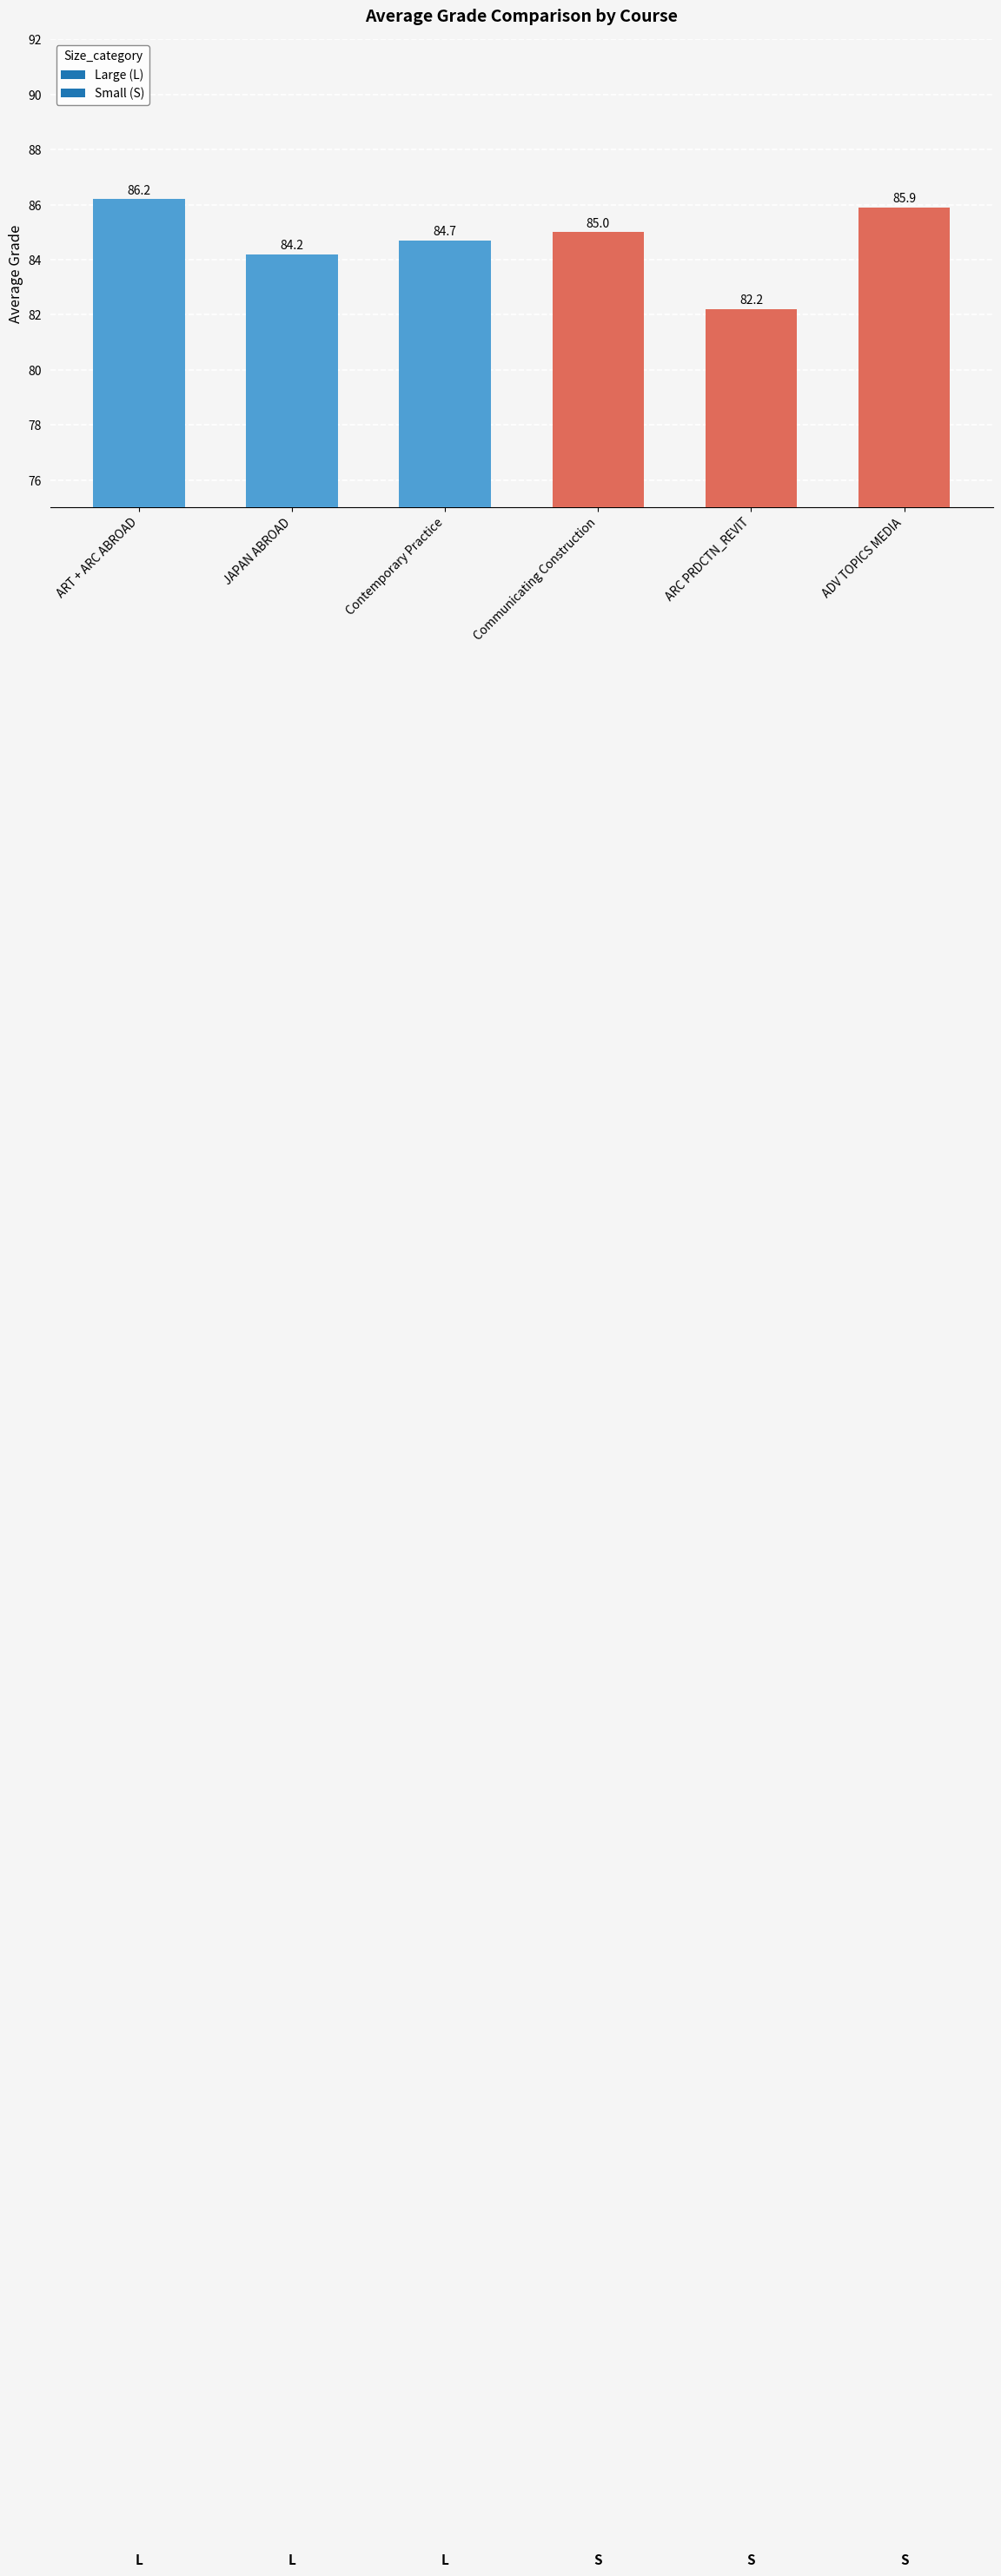

List the labels in order of value, largest first.

ART + ARC ABROAD, ADV TOPICS MEDIA, Communicating Construction, Contemporary Practice, JAPAN ABROAD, ARC PRDCTN_REVIT